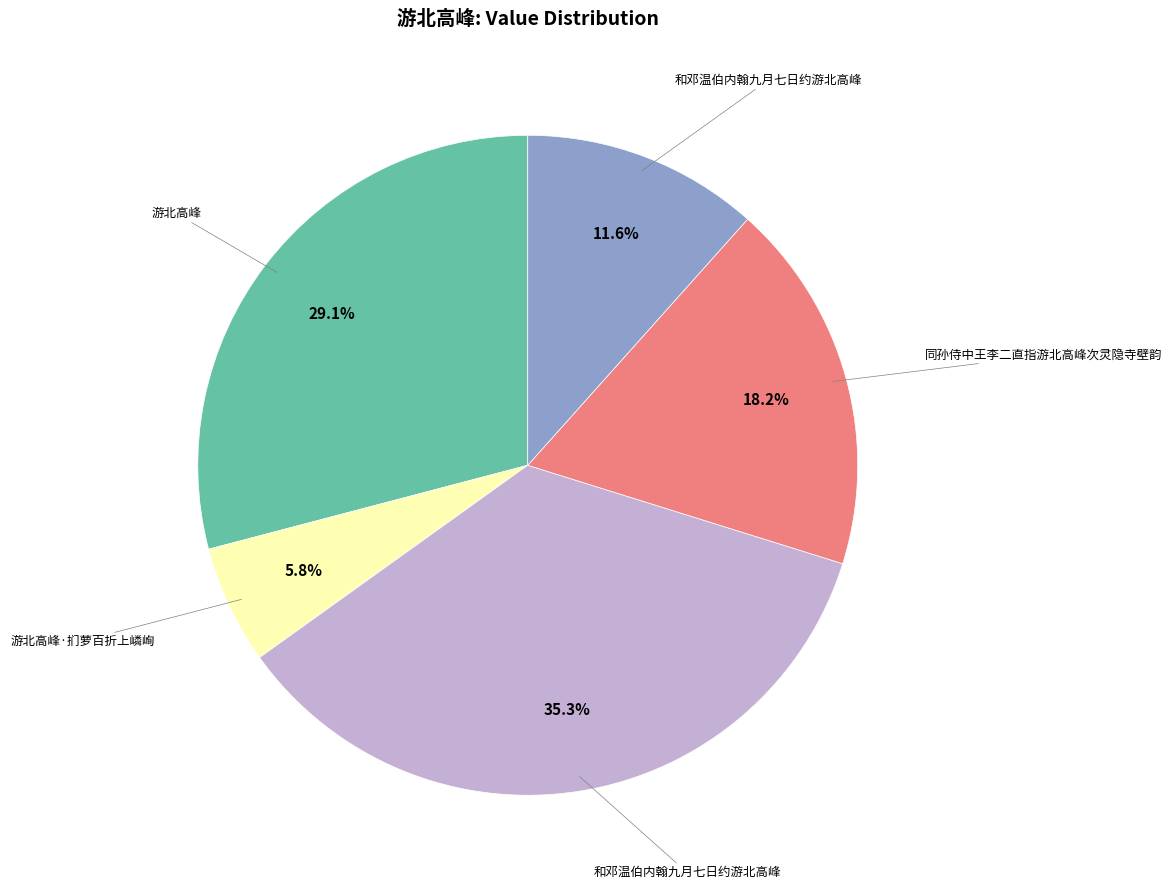

Does any single category account for the majority?

No